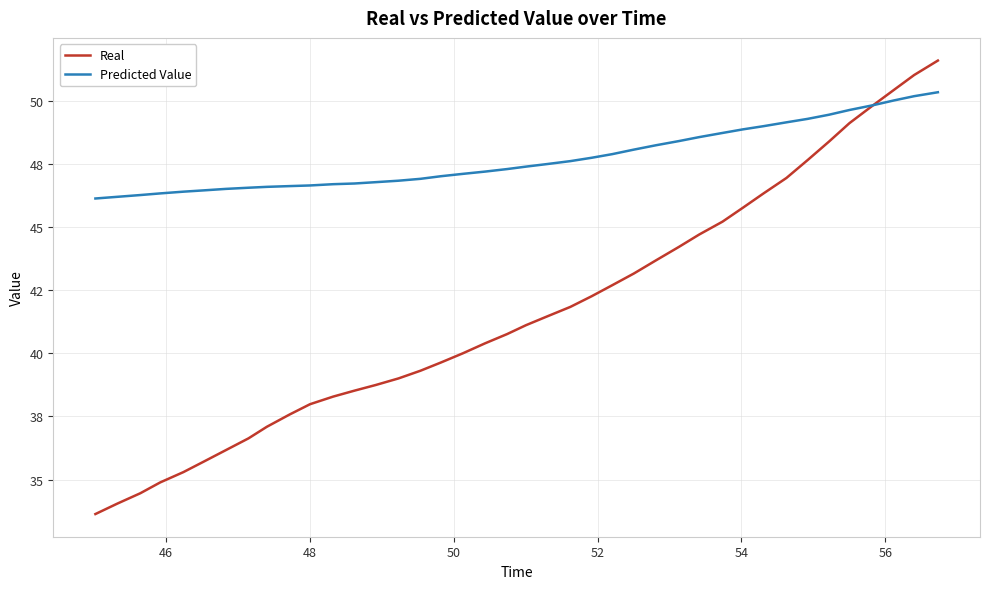

What are all the series names shown in the legend?

Real, Predicted Value